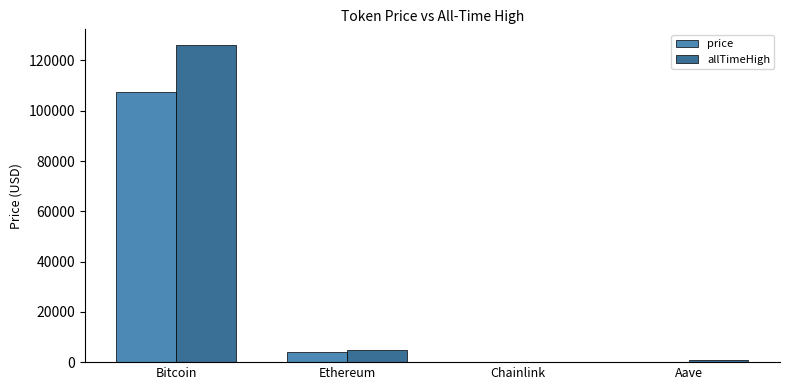

The value of price at Chainlink is 17.9. True or false?

True